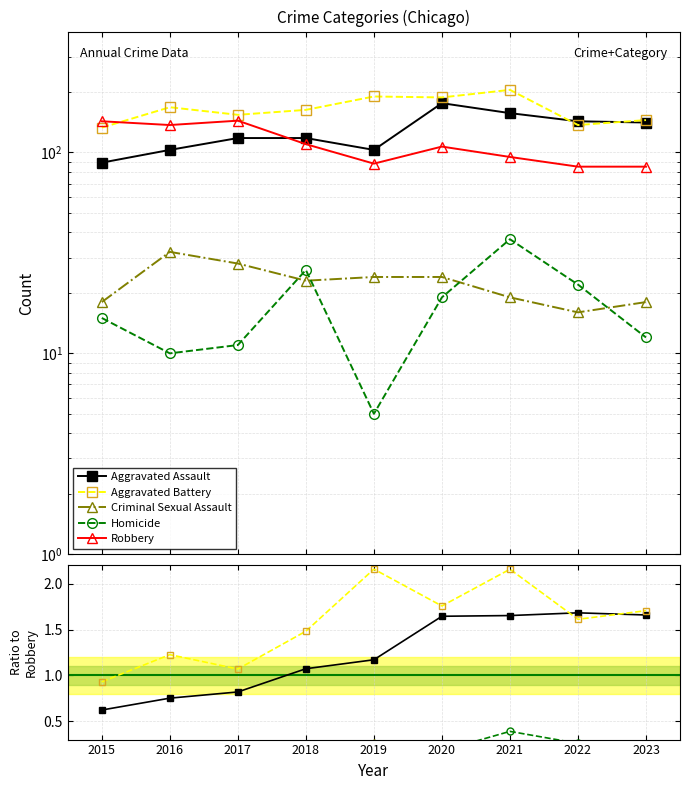

How many values in the Aggravated Battery series are below 1?

1